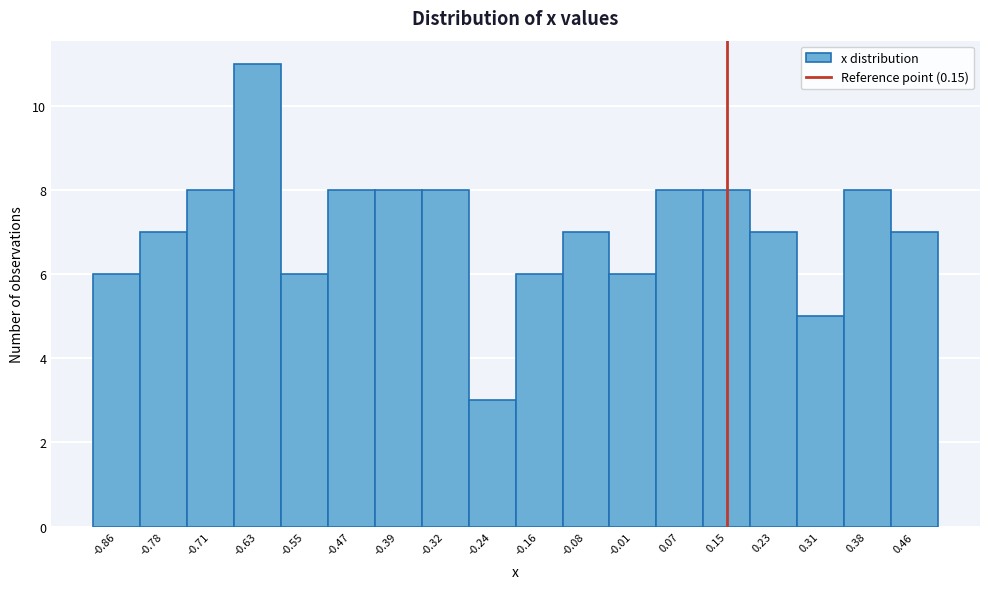

What is the height of the bar covering -0.12 to -0.04 on the x-axis? Neither the bar edges nor the heights are printed on the chart, so give them approximately, as read against the axes.

7